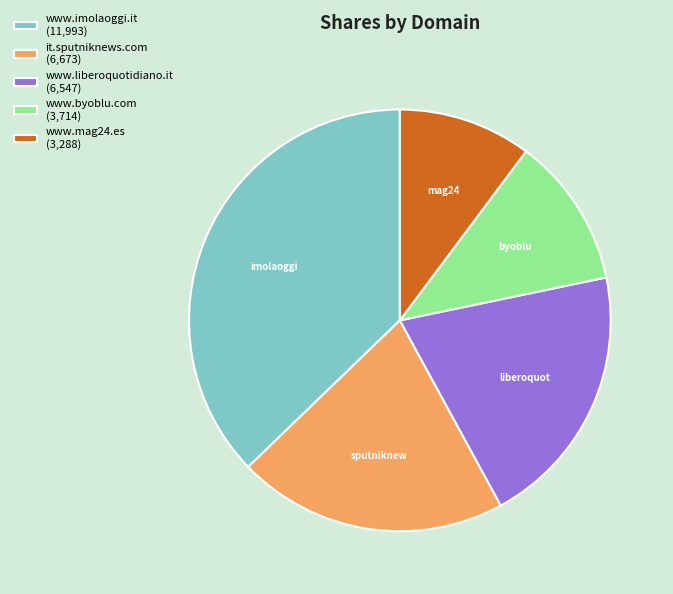

Approximately how many times larger is the value at www.byoblu.com (3,714) compared to it.sputniknews.com (6,673)?

0.6